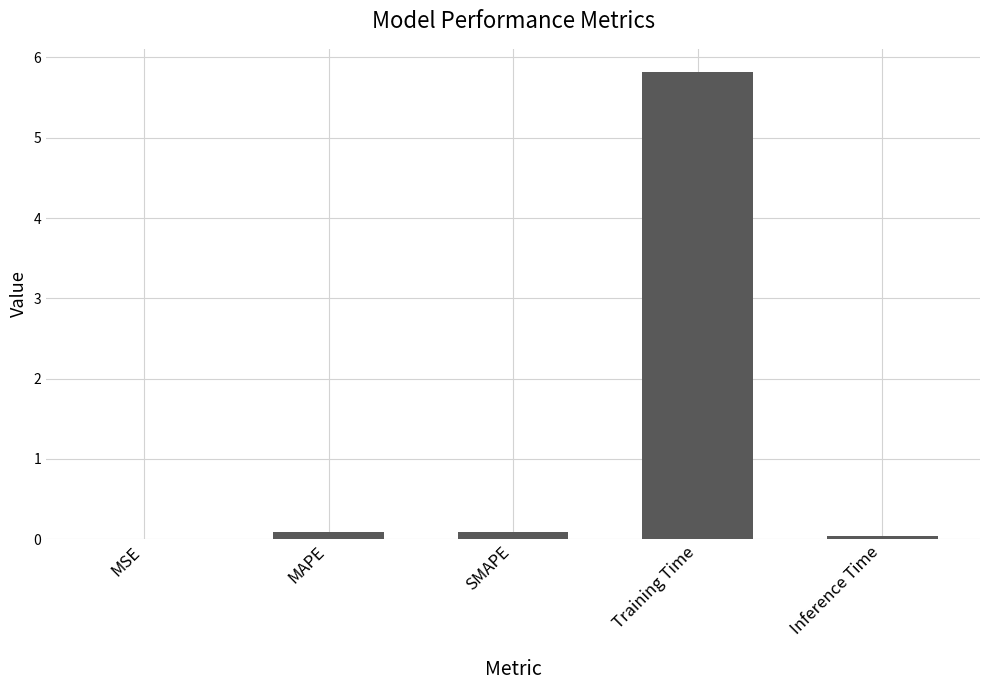

Between SMAPE and Training Time, which is larger?

Training Time